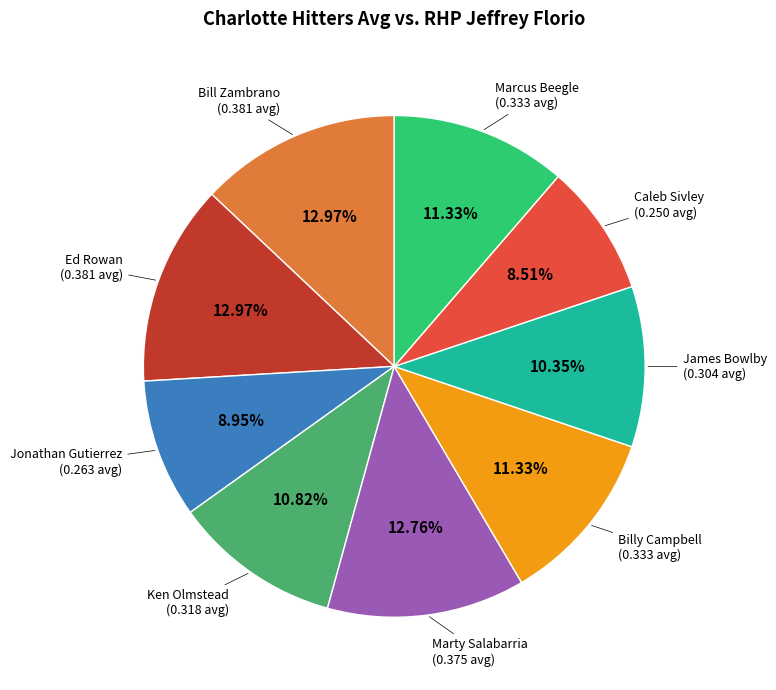

Does Marcus Beegle account for over 50% of the chart?

No